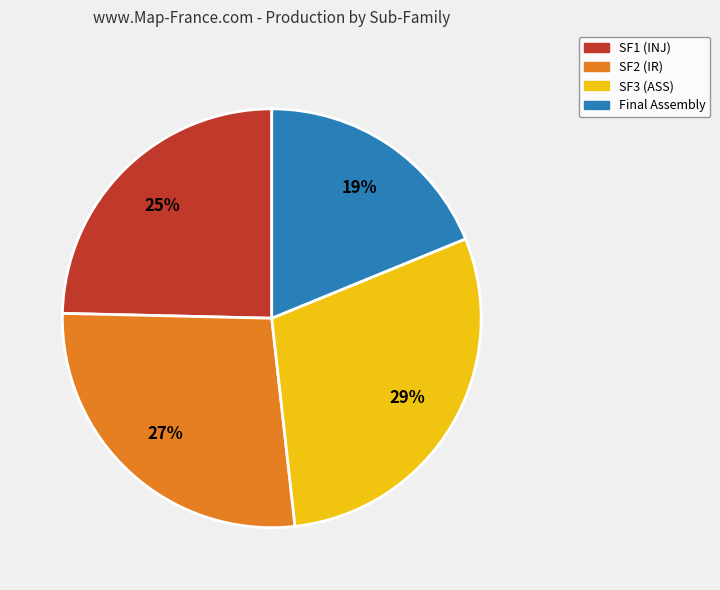

Does SF2 (IR) account for over 50% of the chart?

No